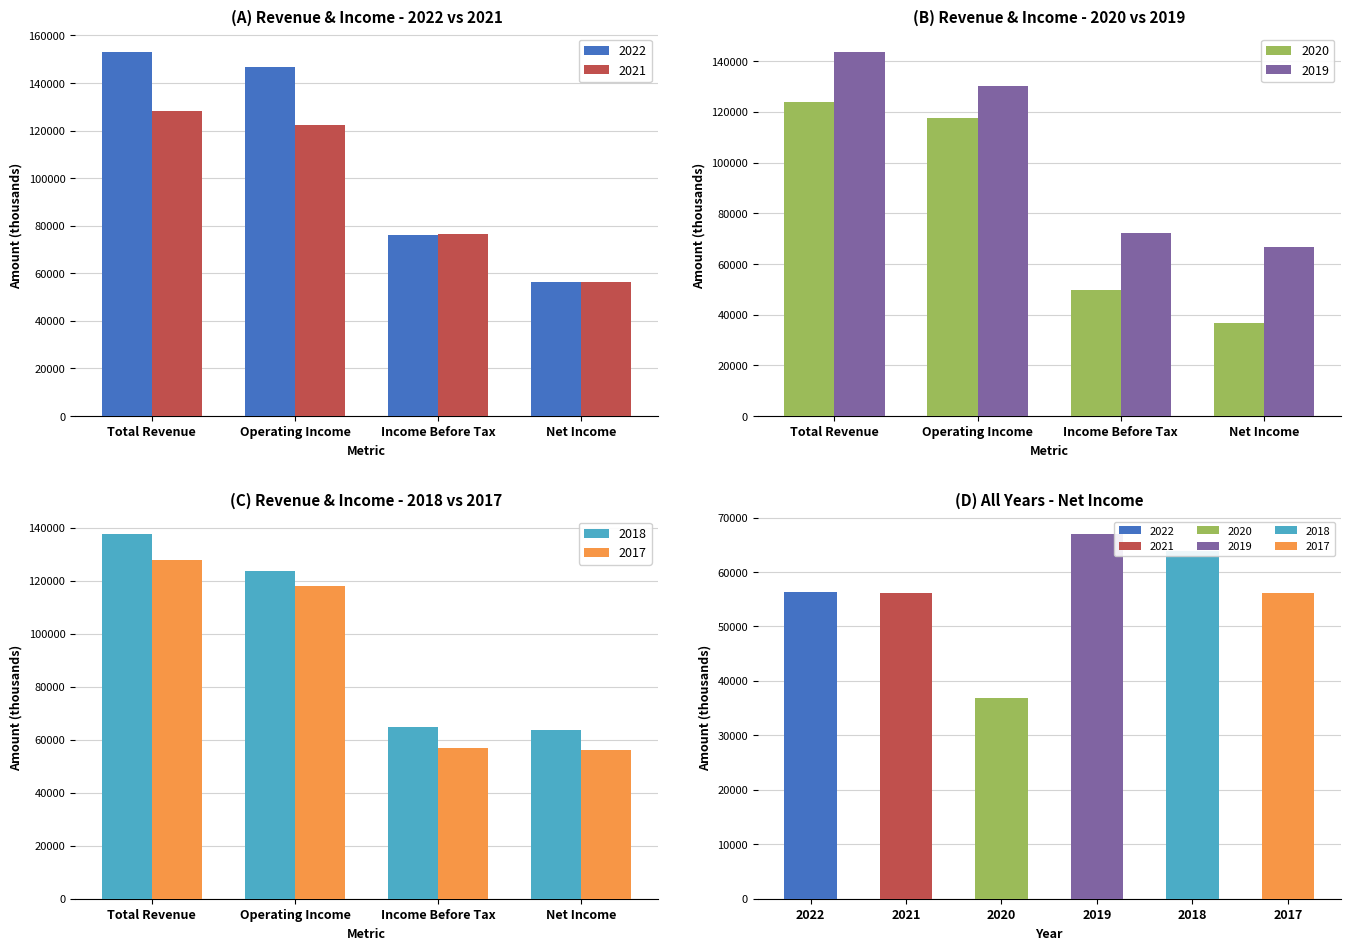

At which category does the chart reach its minimum across all series?

Net Income